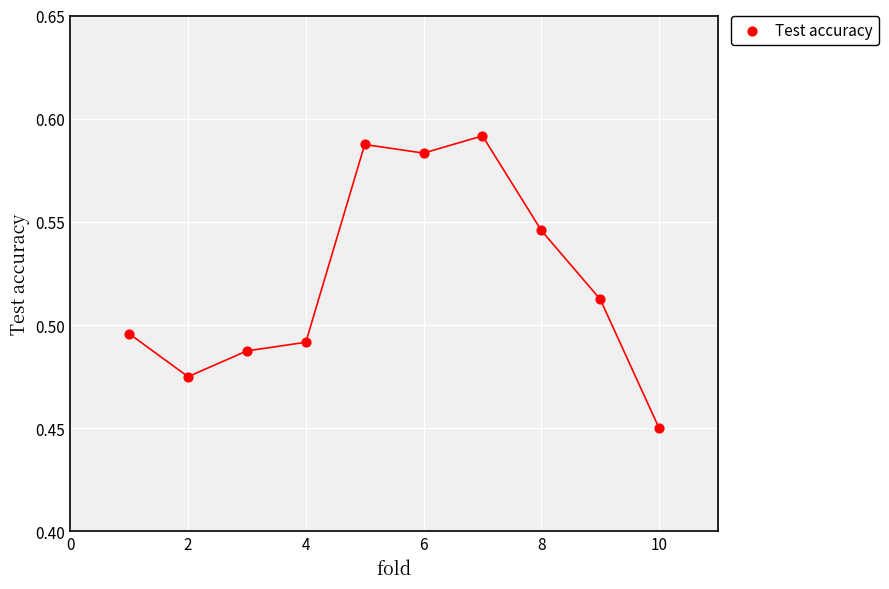

What is the range of X values (max minus min)?

9.0